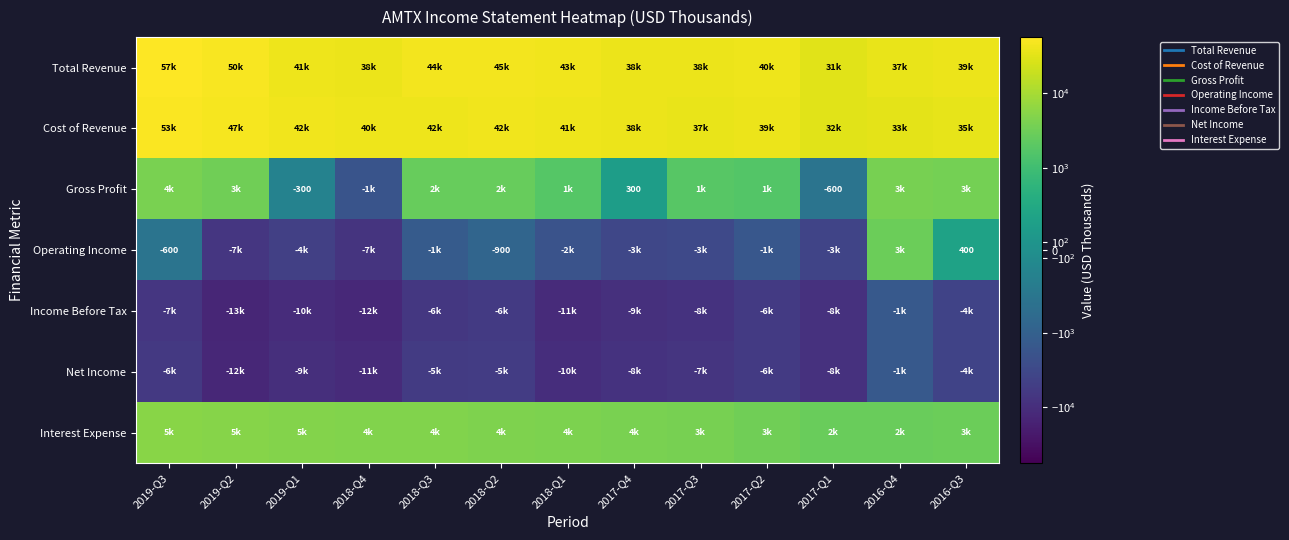

Which series changed the most between 2018-Q4 and 2018-Q3?

Operating Income